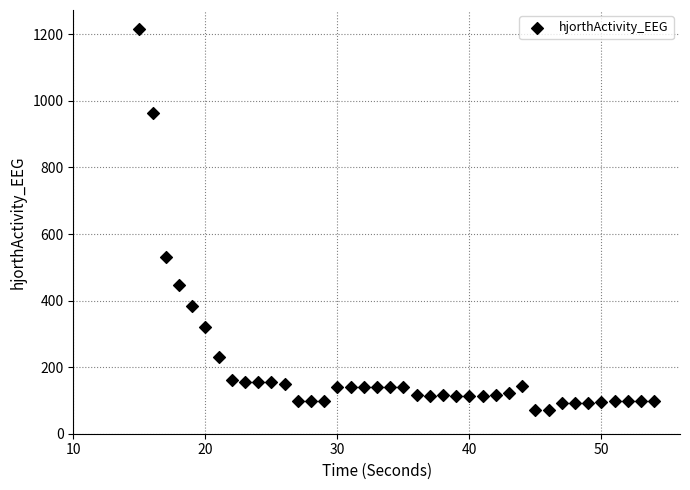

What is the range of Y values (max minus min)?

1146.0